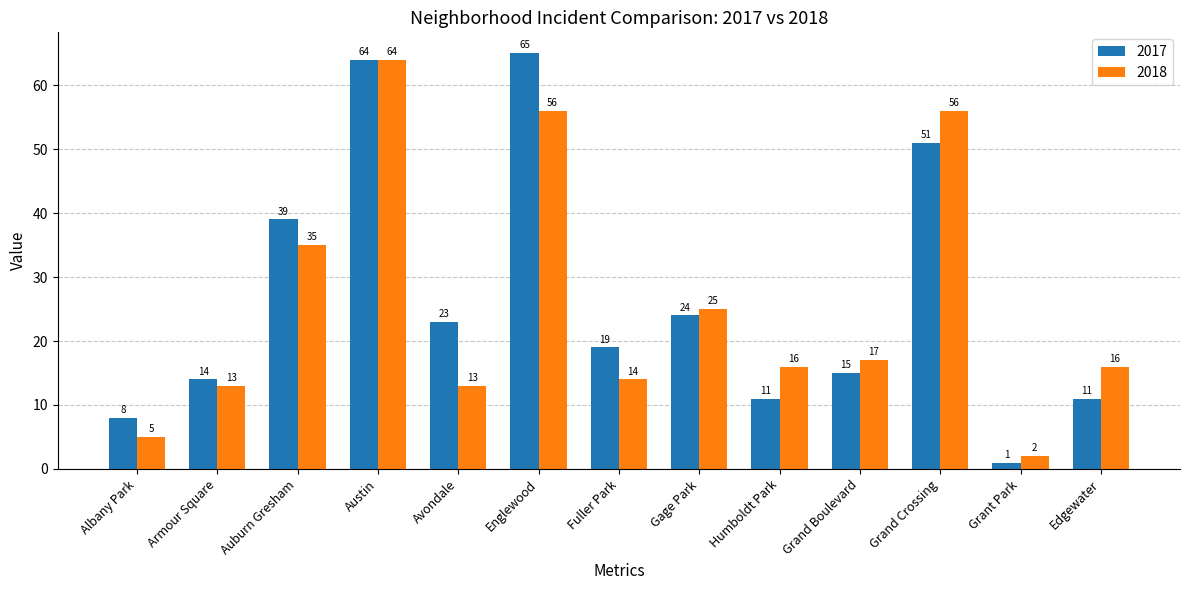

Rank the series by their maximum value, from lowest to highest.

2018, 2017